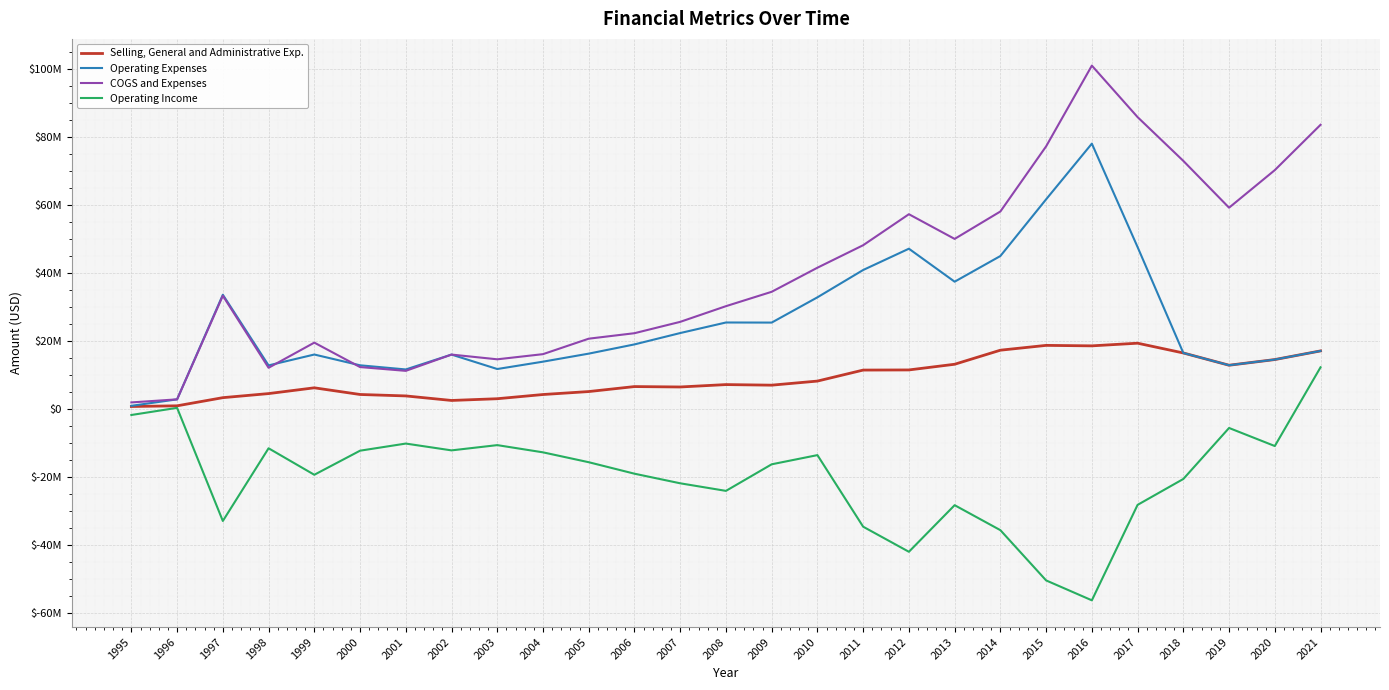

In COGS and Expenses, how many points are higher than both neighbors (excluding endpoints)?

5